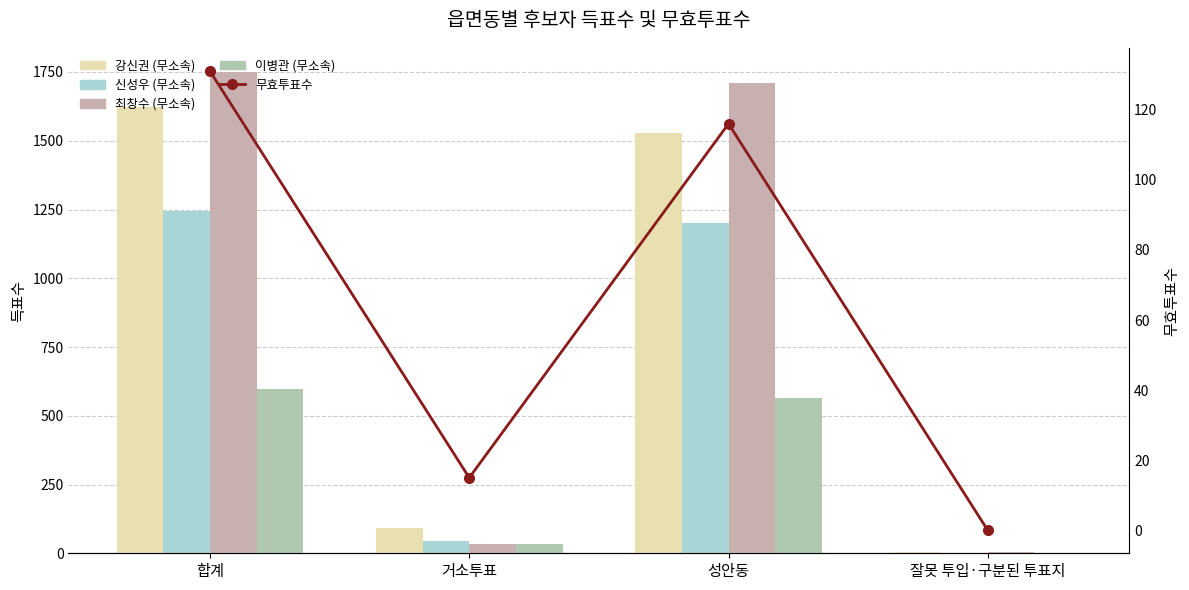

Where is 신성우 (무소속) nearest to the value 623?

성안동